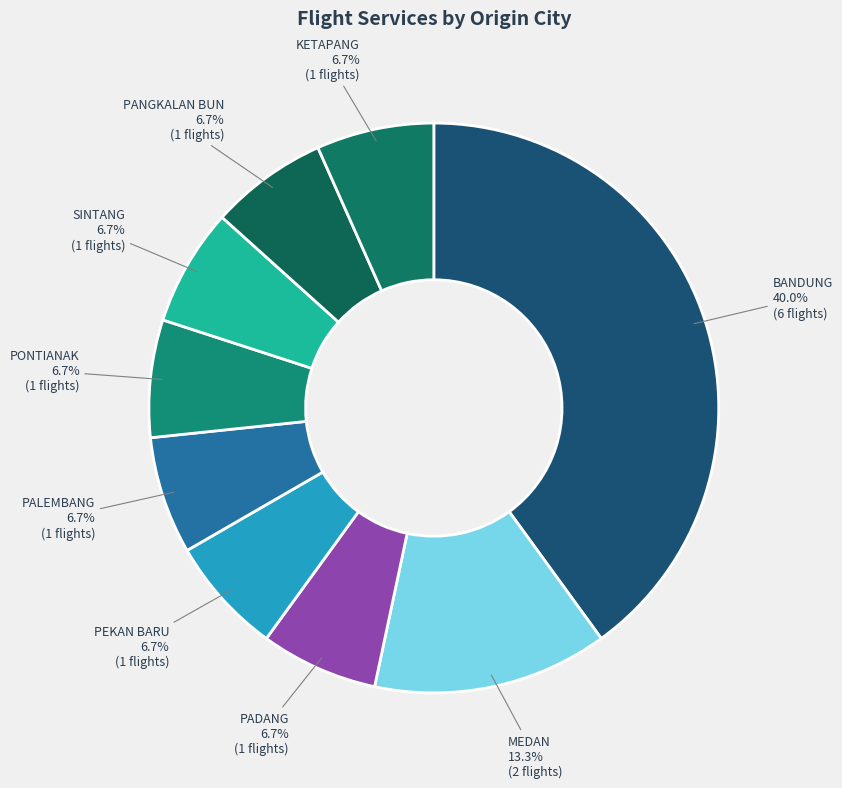

How many slices are in this pie chart?

9